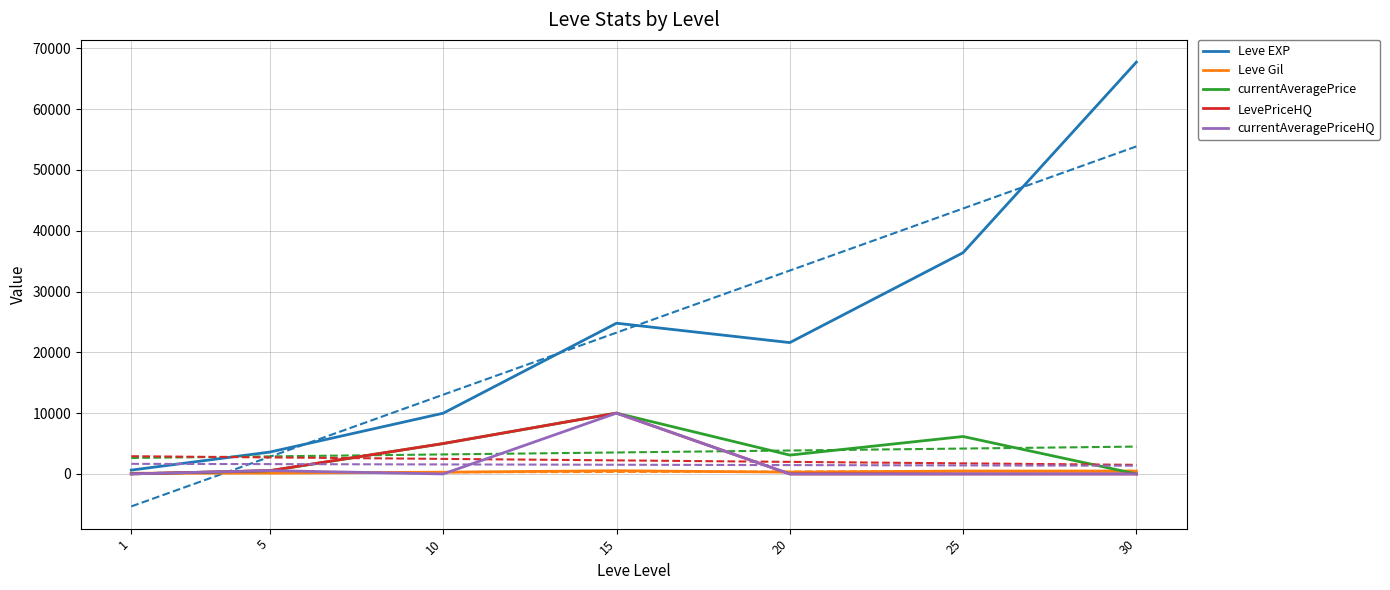

What is the difference between the maximum and minimum values in the currentAveragePriceHQ series?

10004.5